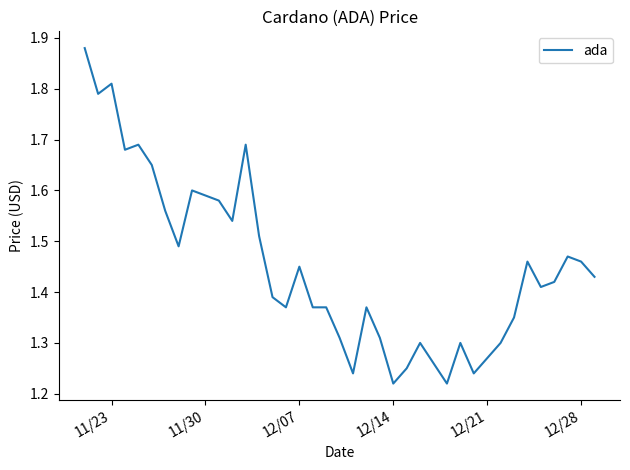

What is the difference between the maximum and minimum values?

0.7